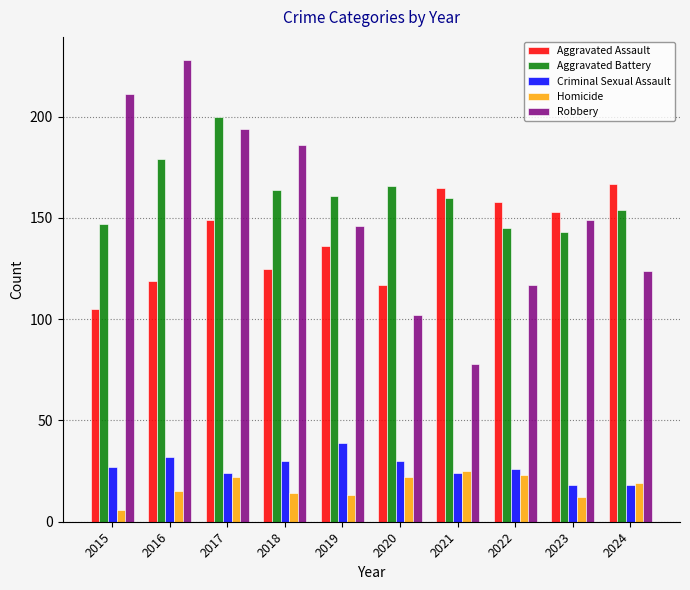

At which label does Homicide first exceed 19?

2017